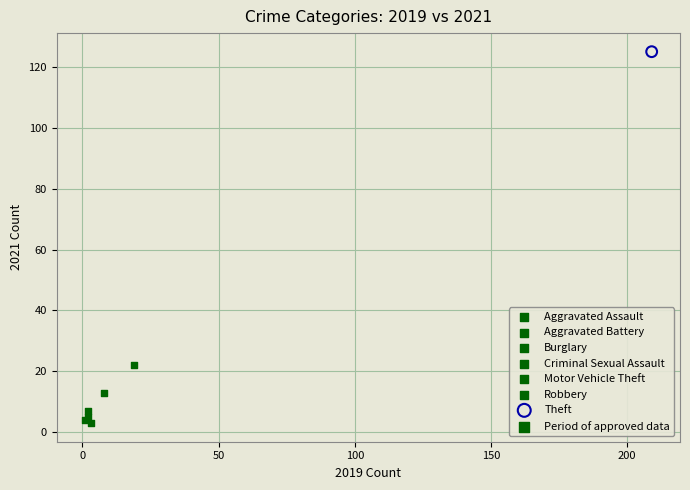

Which series contains the highest Y value?

Theft